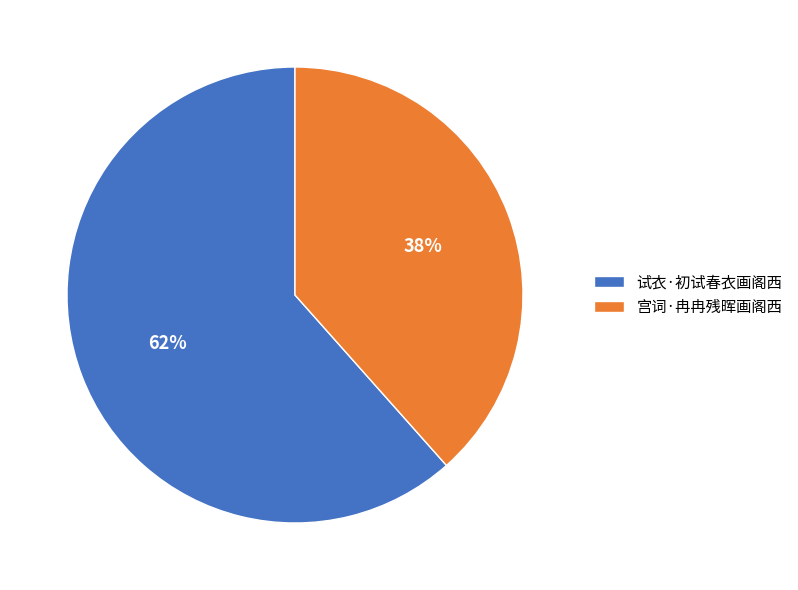

To the nearest percent, what is the average slice percentage?

50%